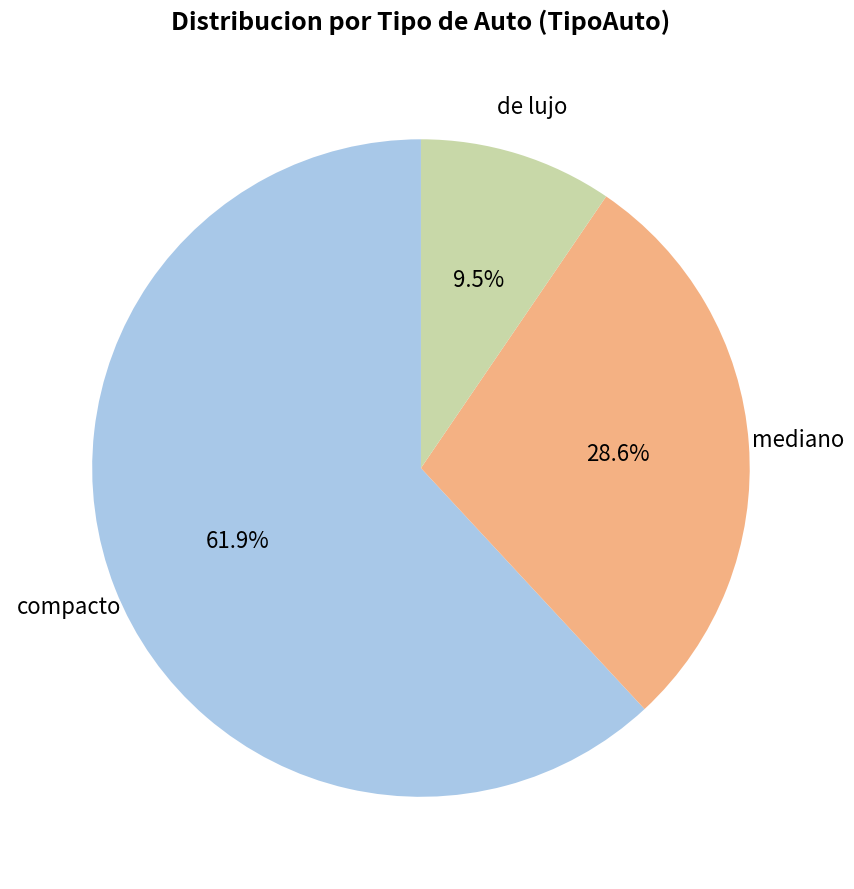

Which category has the biggest portion of the pie?

compacto